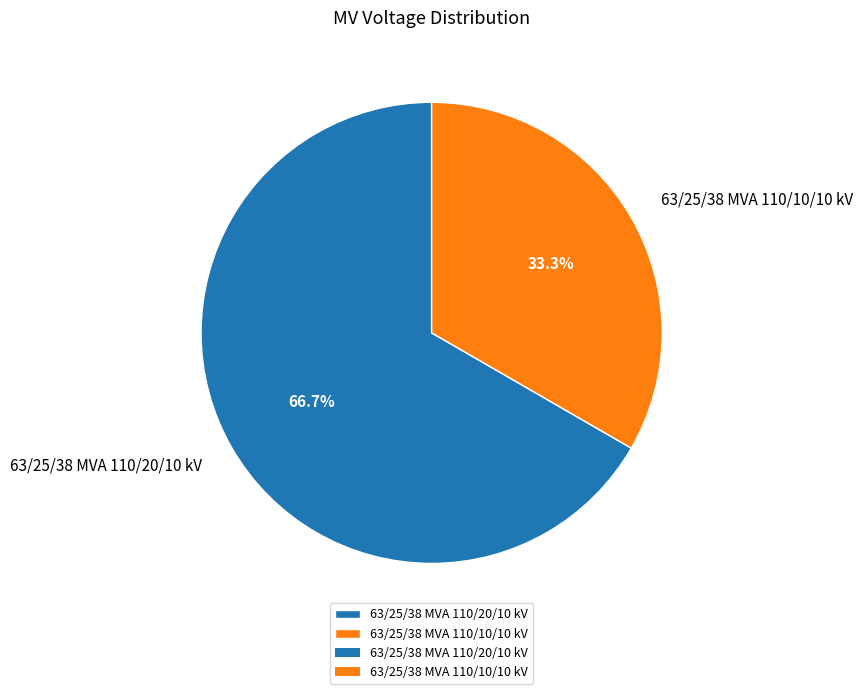

Is it true that 63/25/38 MVA 110/10/10 kV is 33% of the pie?

True